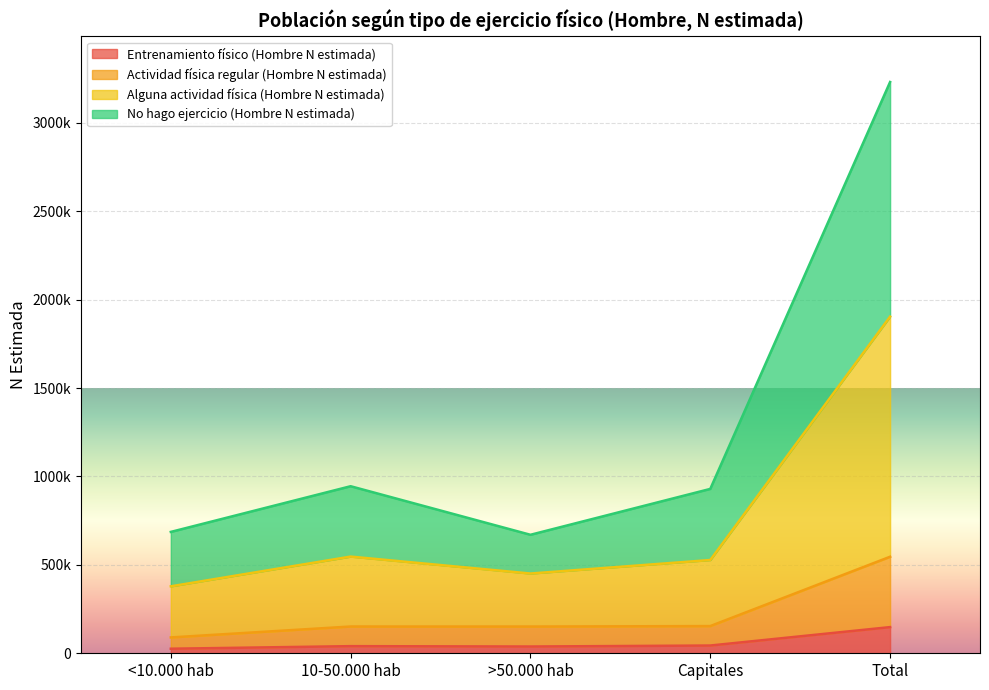

True or false: Entrenamiento físico (Hombre N estimada) has a value of 225927 at Total.

False